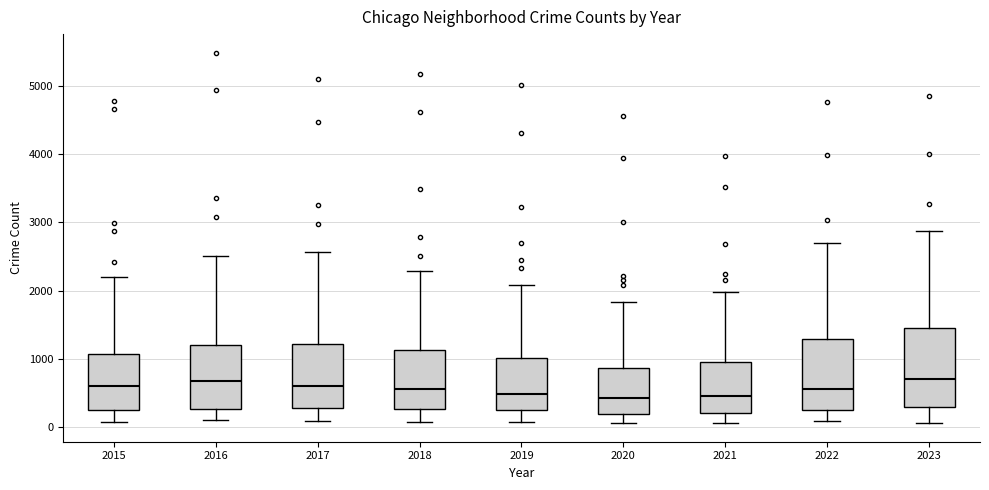

Reading left to right, read every box against the y-axis: the position of its median line, the range the box covers, and the ends of its whiskers. The values are not printed on the chart, so give them approximately, as read against the axis.

2015: median 600, box 300 to 1100, whiskers 100 to 2200
2016: median 700, box 300 to 1200, whiskers 100 to 2500
2017: median 600, box 300 to 1200, whiskers 100 to 2600
2018: median 600, box 300 to 1100, whiskers 100 to 2300
2019: median 500, box 300 to 1000, whiskers 100 to 2100
2020: median 400, box 200 to 900, whiskers 100 to 1800
2021: median 500, box 200 to 900, whiskers 100 to 2000
2022: median 600, box 300 to 1300, whiskers 100 to 2700
2023: median 700, box 300 to 1500, whiskers 100 to 2900